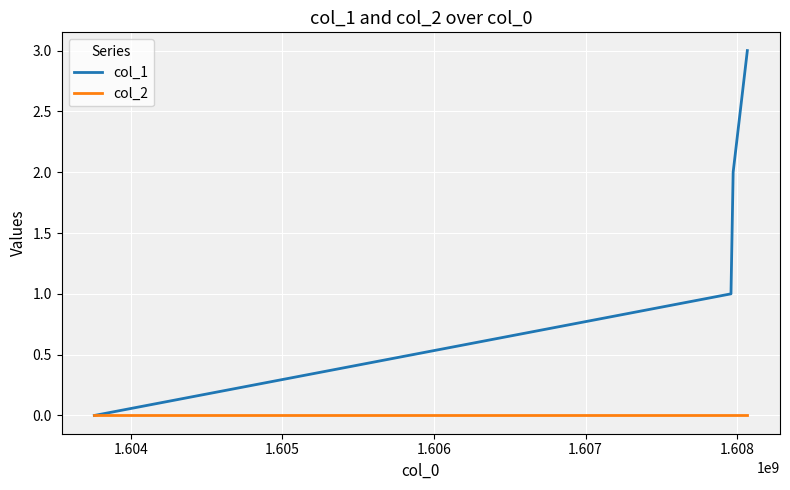

Which series has the widest spread of values?

col_1